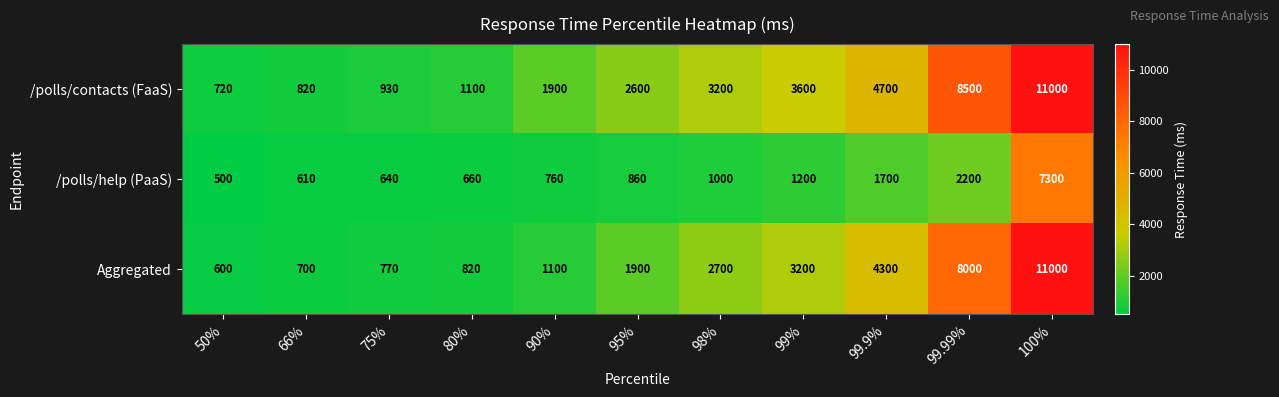

At which category does the chart reach its peak across all series?

100%